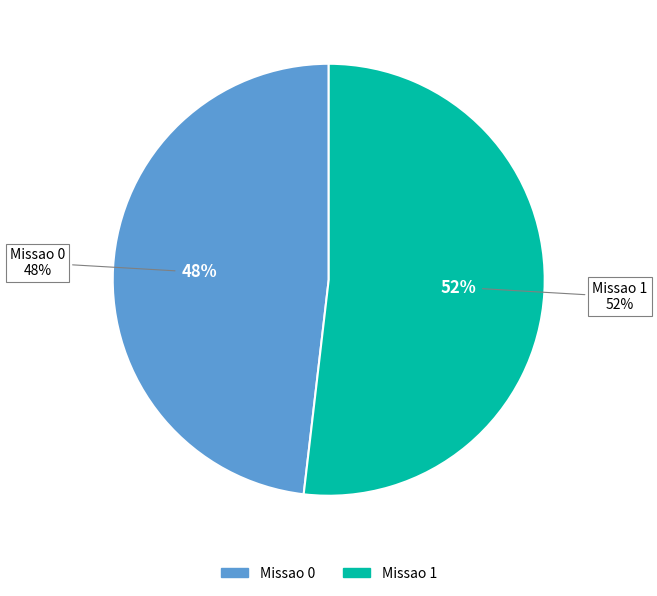

Approximately how many times larger is the value at Missao 0 compared to Missao 1?

0.9